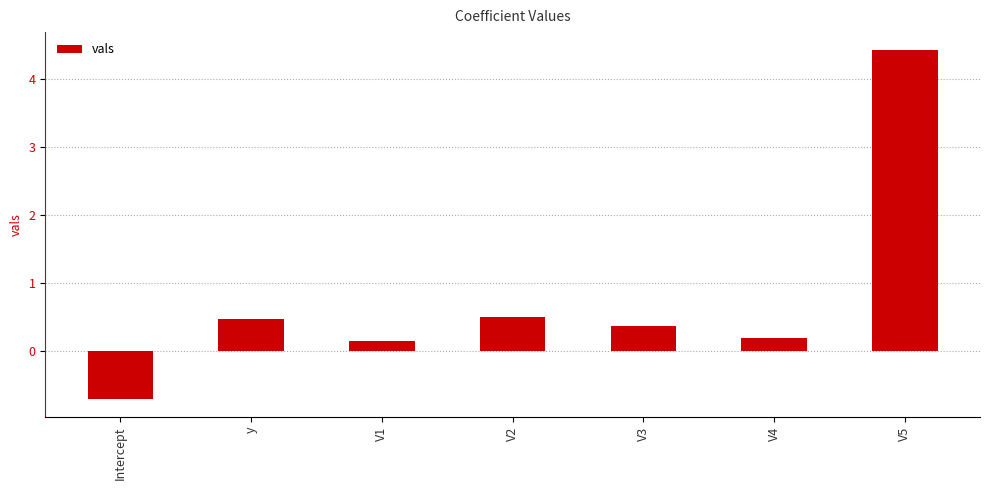

Does the chart contain any negative values?

Yes